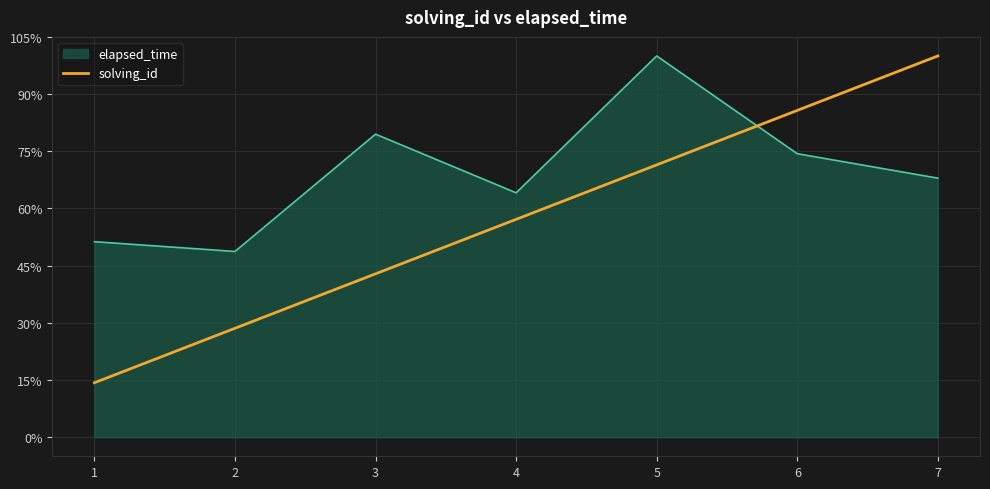

List the labels in order of solving_id value, smallest first.

1, 2, 3, 4, 5, 6, 7